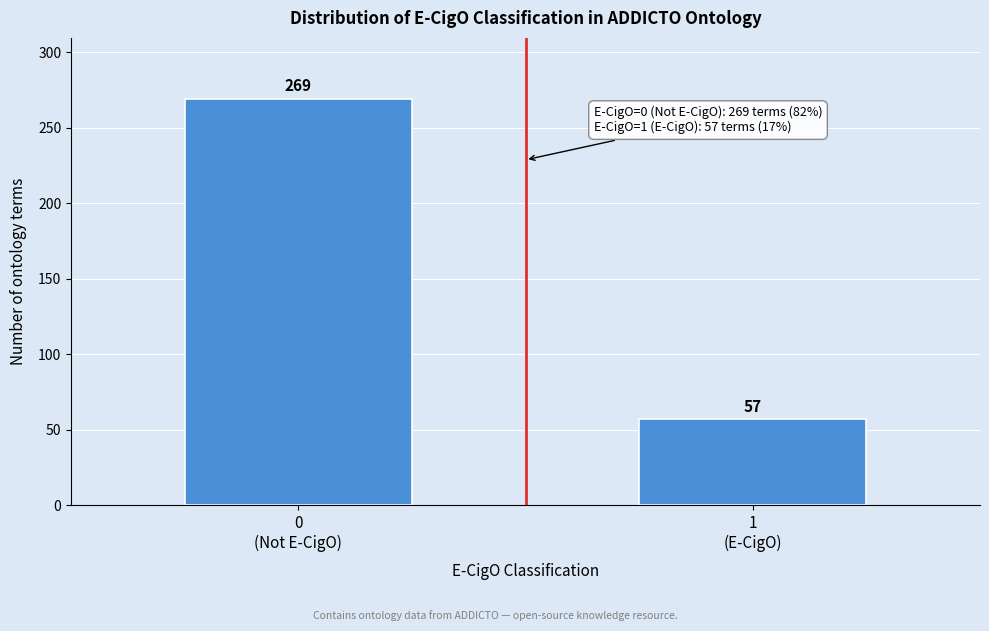

Reading right to left, extract all data points from this chart.

57	269